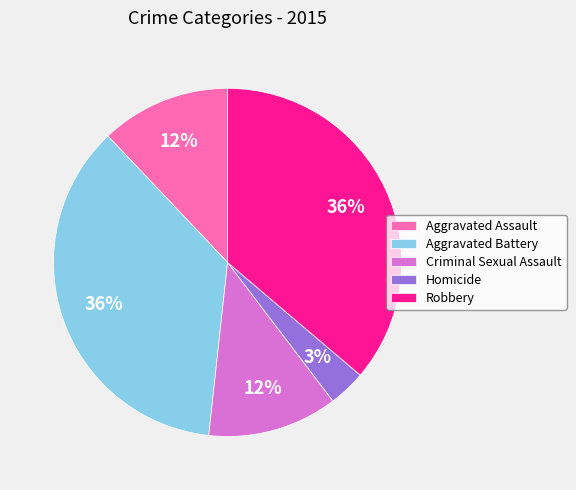

The Aggravated Assault slice represents 12% of the pie. True or false?

True